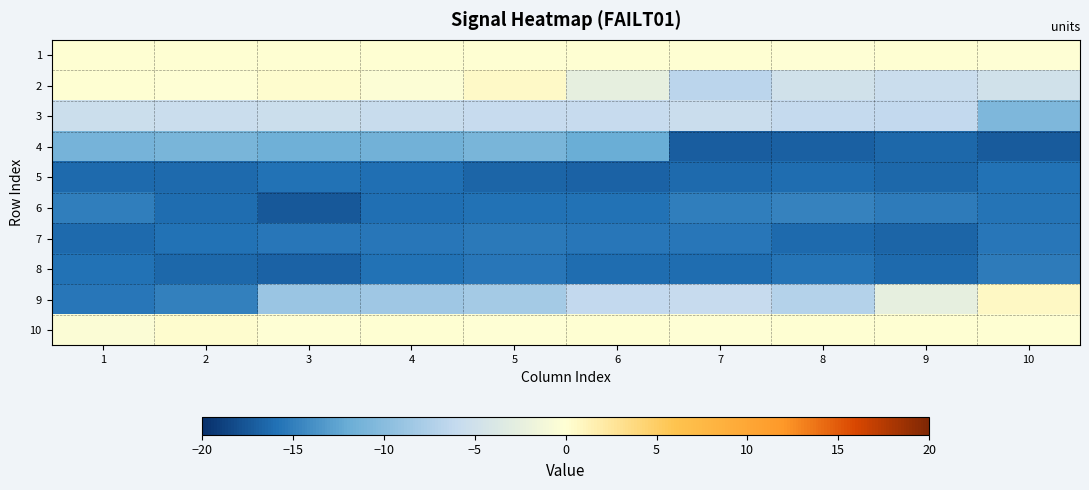

Reading right to left, what are all the values shown in this chart?

1: 10=-0.0	9=0.0	8=-0.0	7=0.0	6=0.0	5=0.0	4=0.0	3=0.0	2=0.0	1=0.0
2: 10=-5.0	9=-5.5	8=-5.0	7=-6.6	6=-2.5	5=0.6	4=-0.3	3=0.2	2=-0.1	1=0.1
3: 10=-10.8	9=-6.2	8=-6.1	7=-5.6	6=-5.8	5=-5.8	4=-5.7	3=-5.4	2=-5.6	1=-5.4
4: 10=-17.3	9=-16.4	8=-16.9	7=-17.0	6=-11.9	5=-11.0	4=-11.5	3=-11.7	2=-11.0	1=-11.1
5: 10=-15.8	9=-16.4	8=-16.2	7=-16.3	6=-16.8	5=-16.6	4=-16.1	3=-15.8	2=-16.3	1=-16.3
6: 10=-15.7	9=-15.2	8=-14.8	7=-15.1	6=-15.9	5=-15.8	4=-16.0	3=-17.4	2=-16.2	1=-15.1
7: 10=-15.5	9=-16.6	8=-16.3	7=-15.6	6=-15.6	5=-15.5	4=-15.6	3=-15.6	2=-15.8	1=-16.3
8: 10=-15.3	9=-16.3	8=-15.8	7=-16.1	6=-16.1	5=-15.5	4=-15.9	3=-16.7	2=-16.4	1=-15.8
9: 10=0.6	9=-2.6	8=-7.0	7=-5.8	6=-6.2	5=-8.2	4=-8.6	3=-8.9	2=-15.0	1=-15.5
10: 10=0.0	9=0.0	8=0.0	7=-0.0	6=0.0	5=-0.0	4=0.1	3=-0.1	2=0.2	1=-0.3